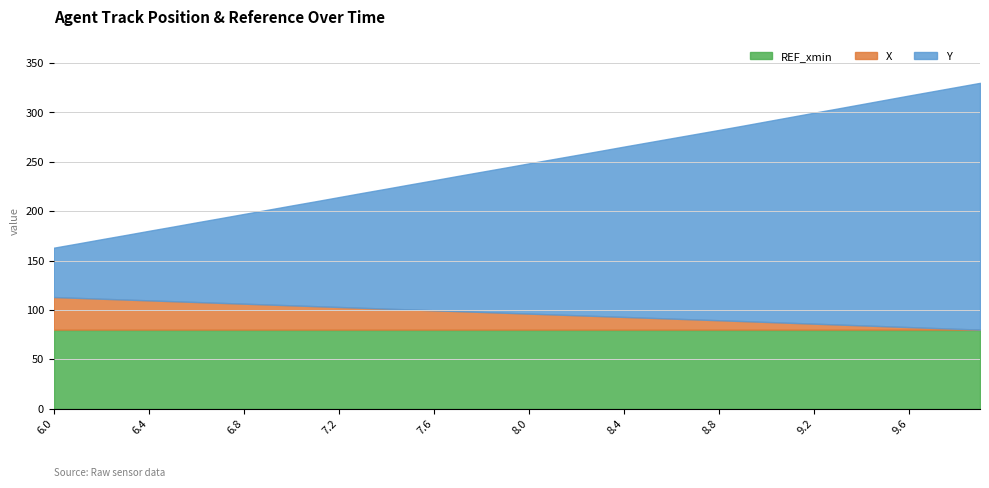

What is the maximum value for REF_xmin?

80.0